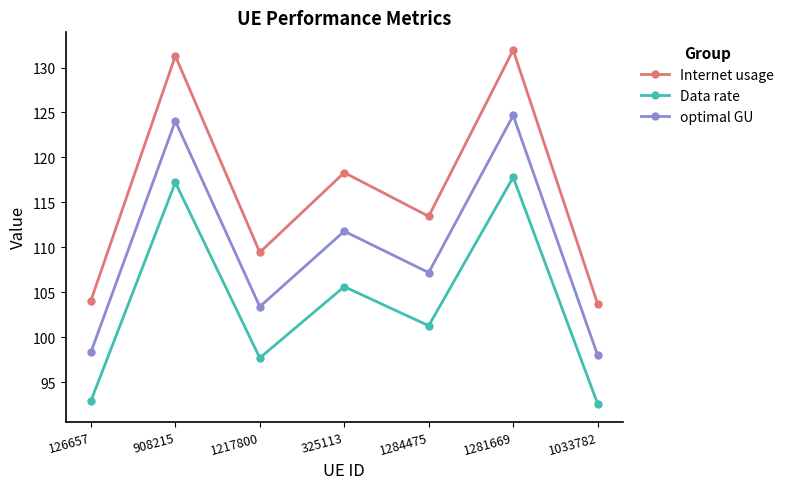

True or false: Internet usage has a value of 109.5 at 1217800.

True